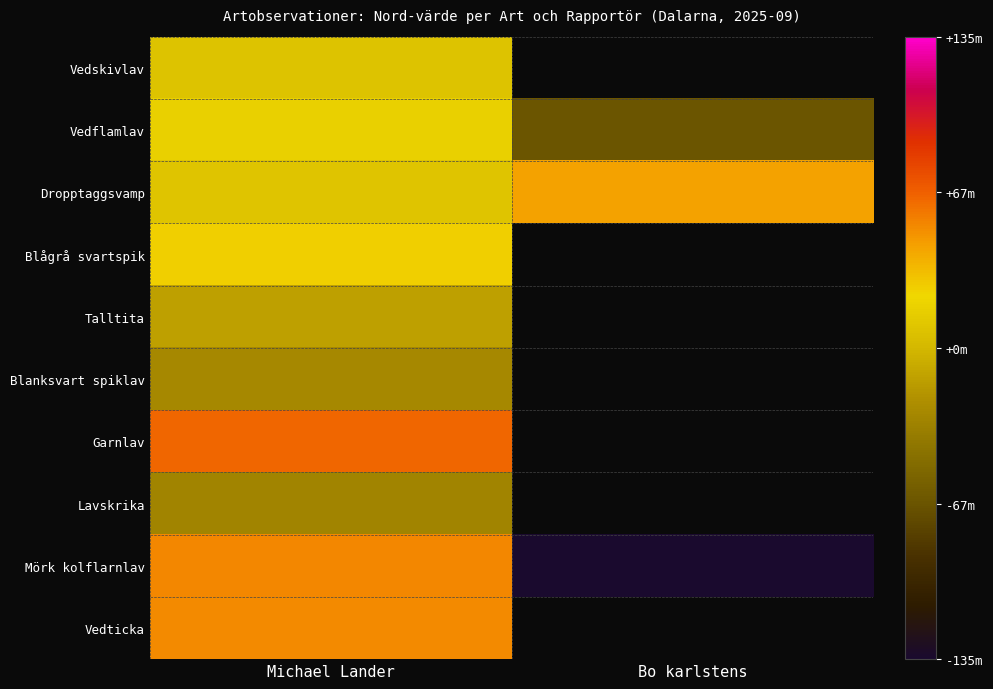

Is the value of Dropptaggsvamp at Michael Lander greater than the value of Garnlav at Bo karlstens?

No